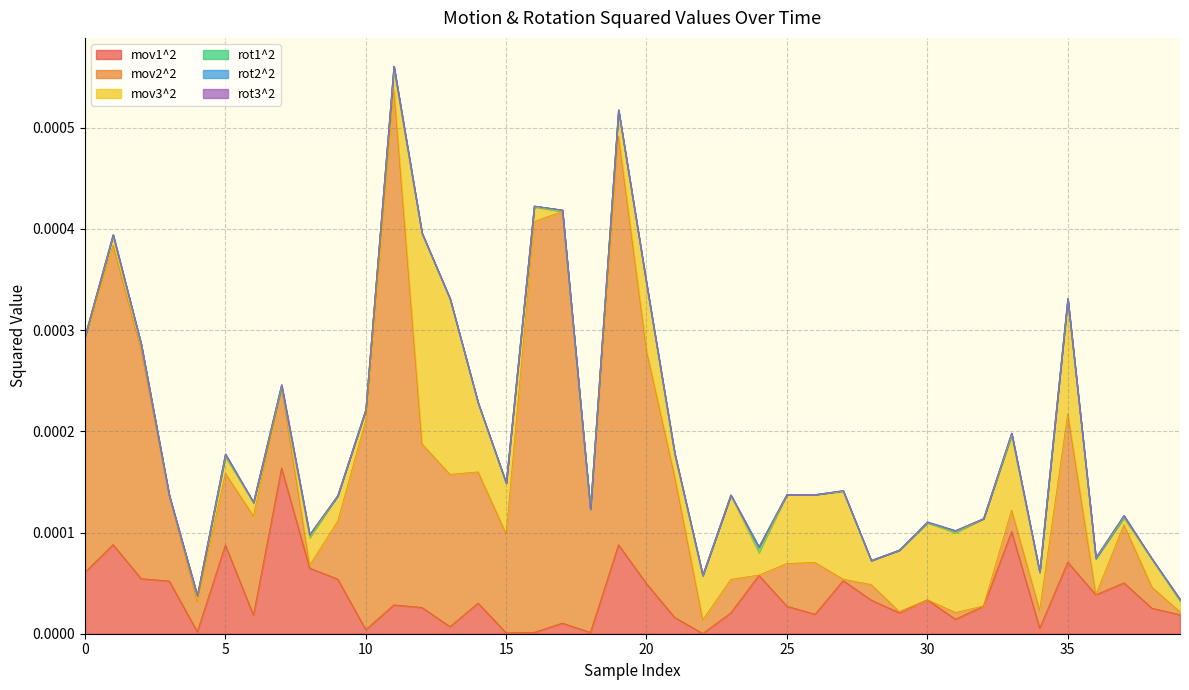

True or false: rot1^2 has more than 1 points higher than both neighbors.

True